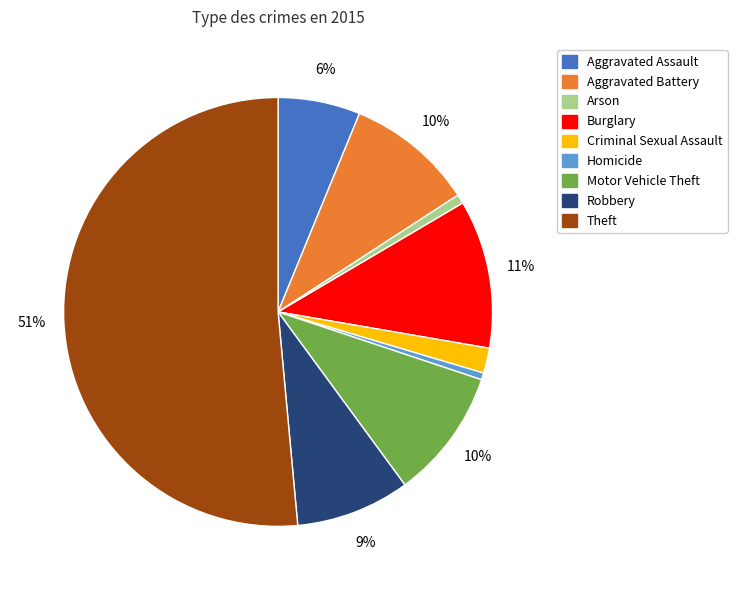

Which has a higher value, Homicide or Aggravated Assault?

Aggravated Assault